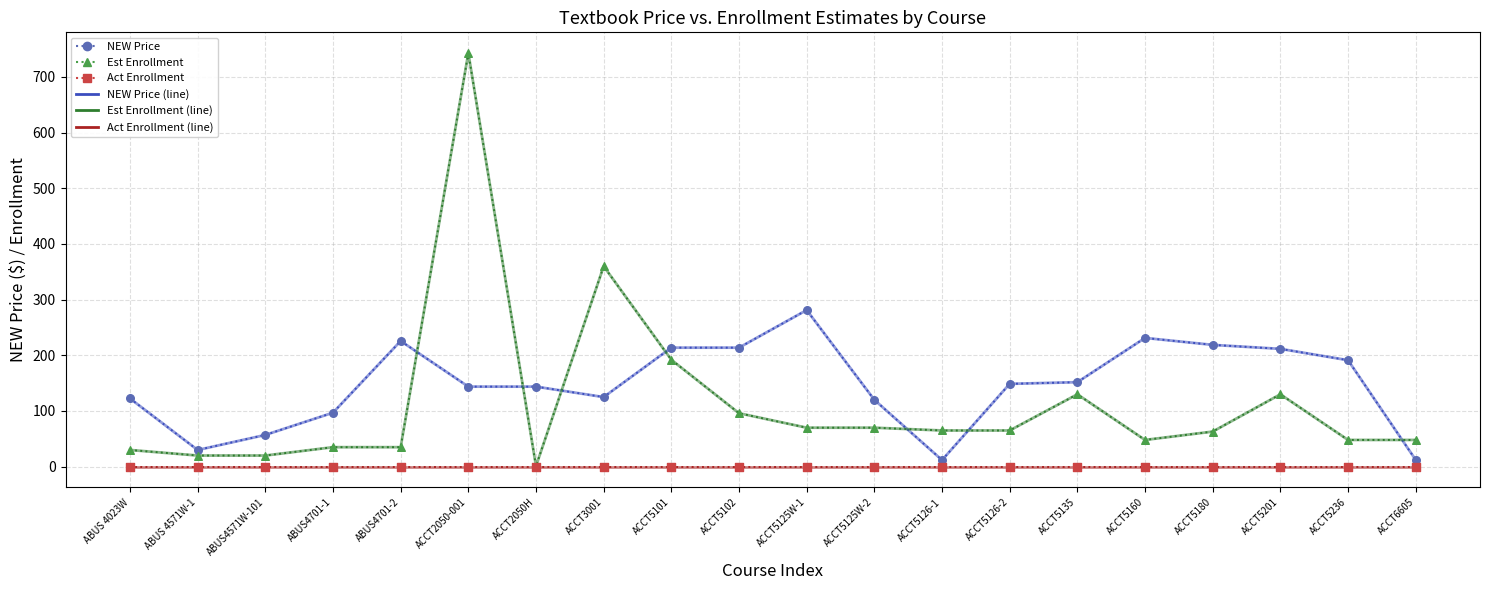

At which category is the sum across all series the highest?

ACCT2050-001